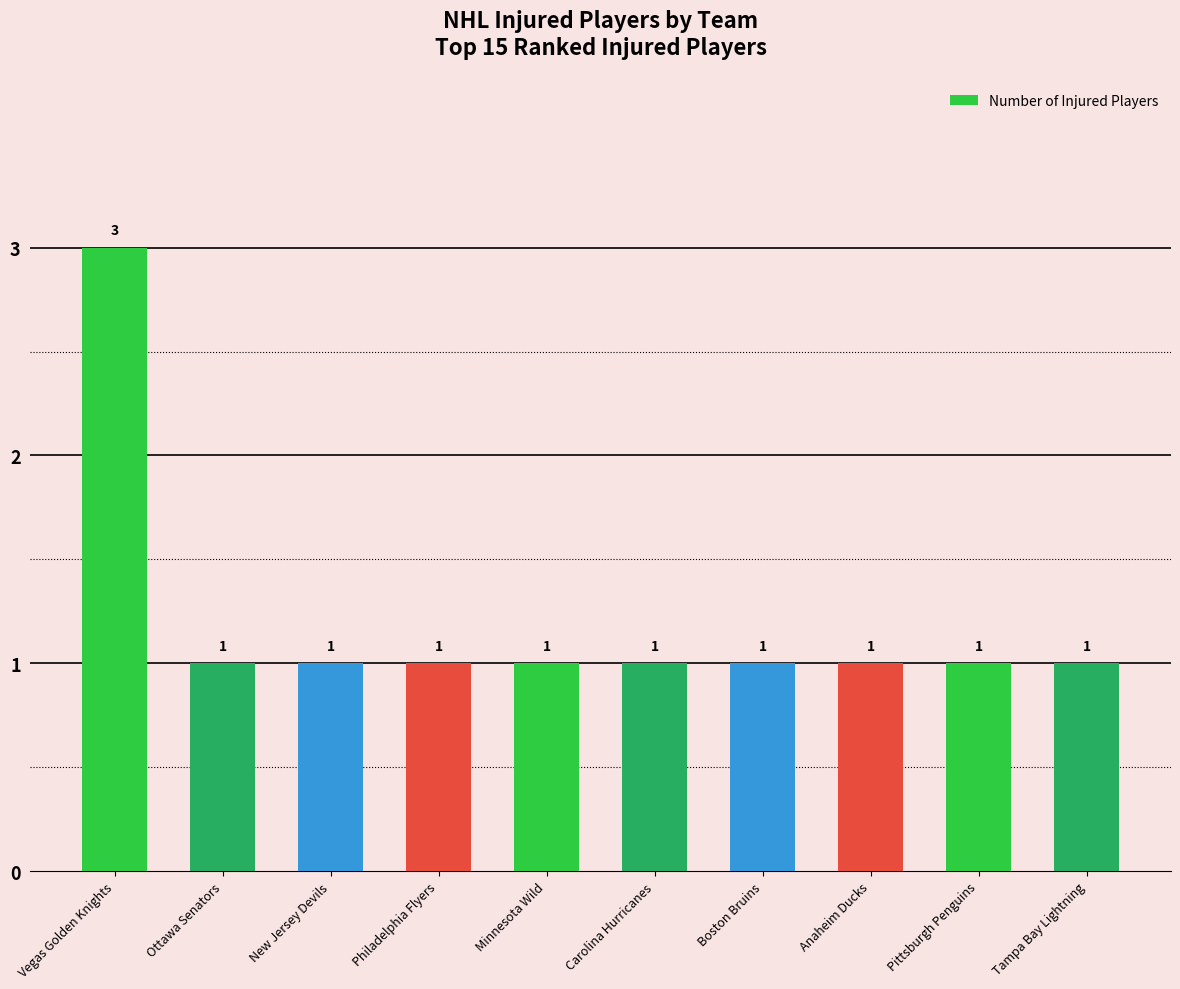

Approximately how many times larger is the value at Boston Bruins compared to New Jersey Devils?

1.0